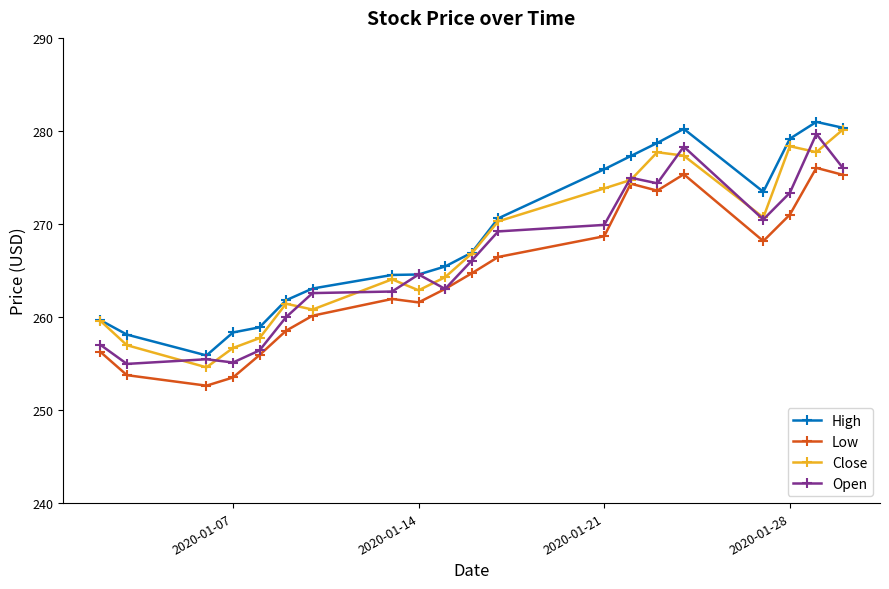

What is the smallest value displayed?

252.6